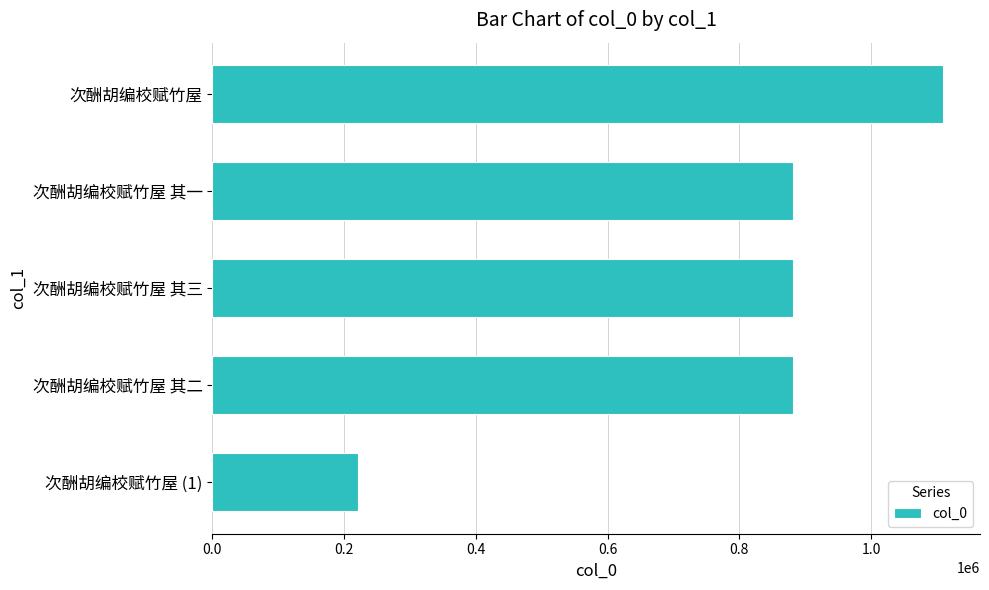

How many bars are there in total?

5